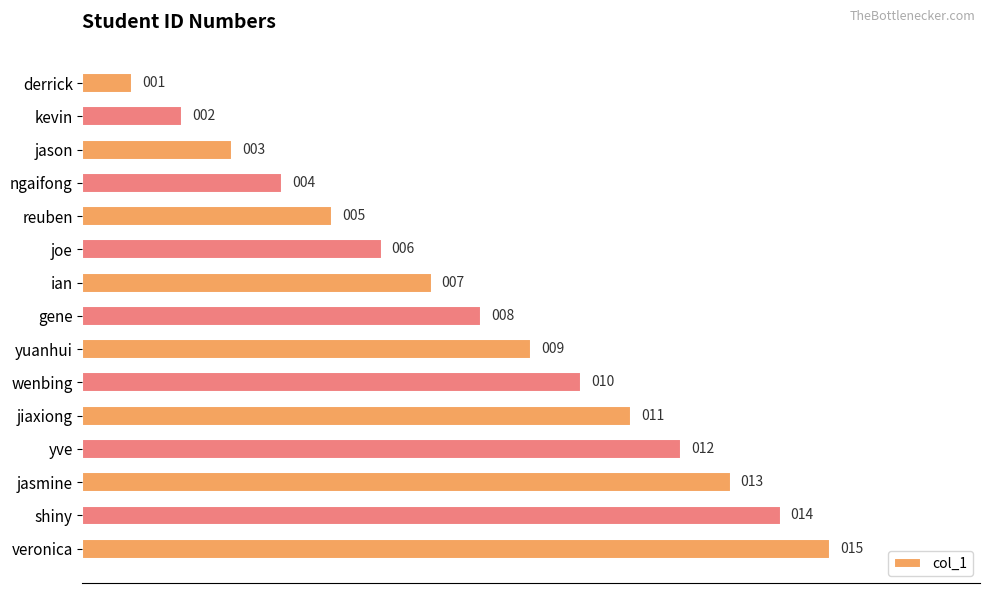

List the labels in order of value, smallest first.

derrick, kevin, jason, ngaifong, reuben, joe, ian, gene, yuanhui, wenbing, jiaxiong, yve, jasmine, shiny, veronica